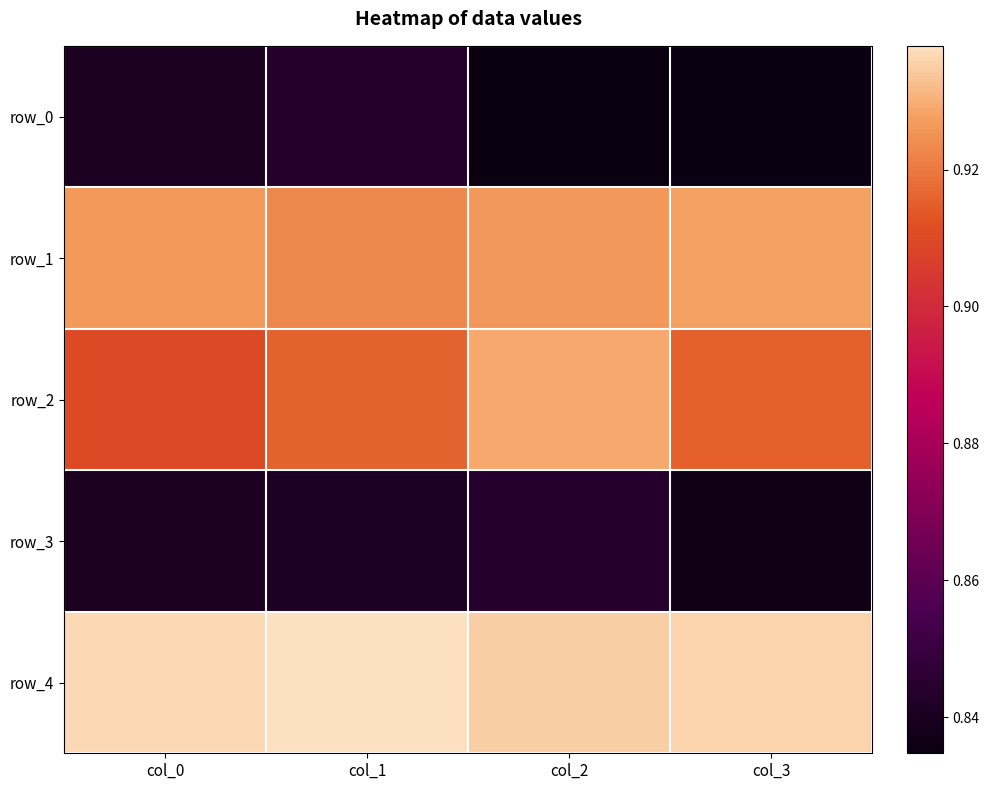

Which label corresponds to the largest value in the chart?

col_1